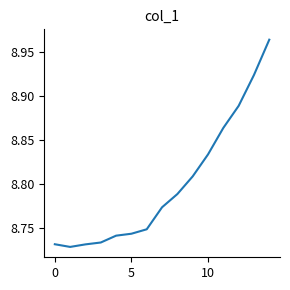

Does the chart have visible grid lines?

No